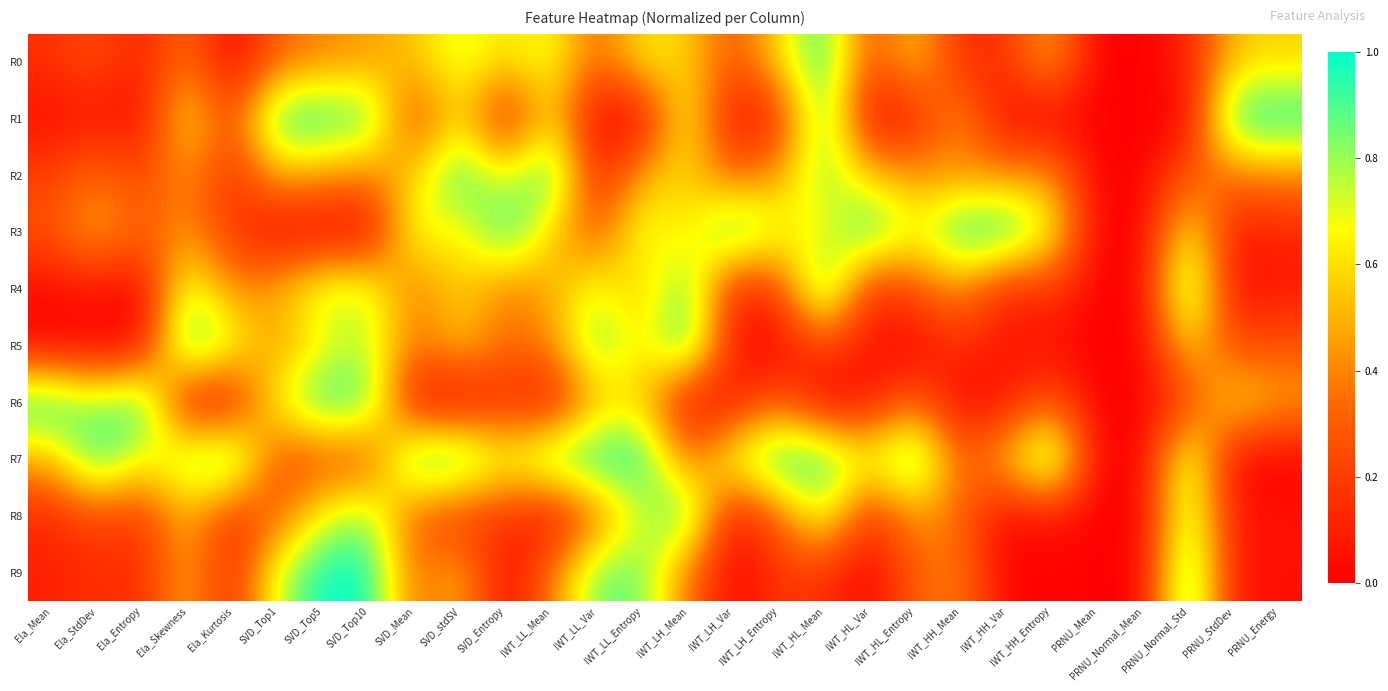

What is the total value across all series at SVD_Mean?

4.4